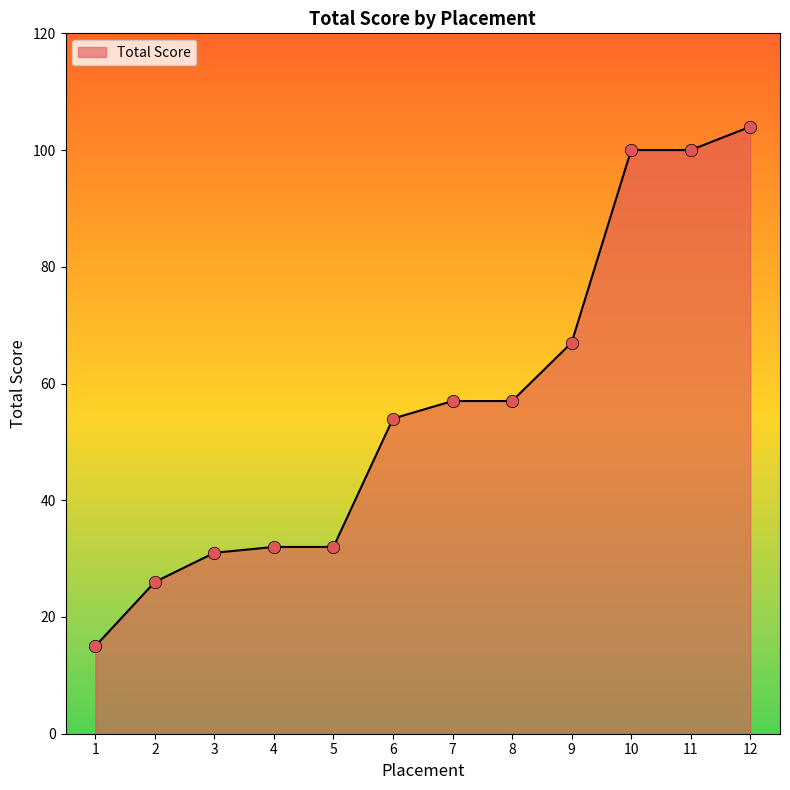

Between 3 and 7, which is larger?

7